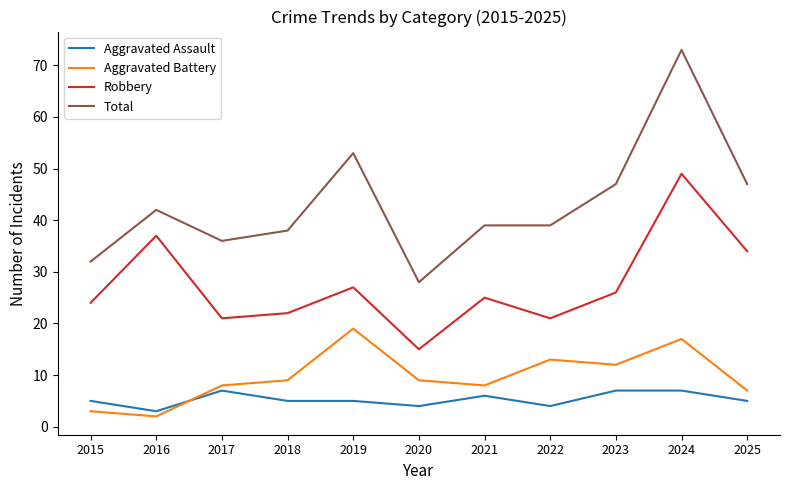

What are all the series names shown in the legend?

Aggravated Assault, Aggravated Battery, Robbery, Total